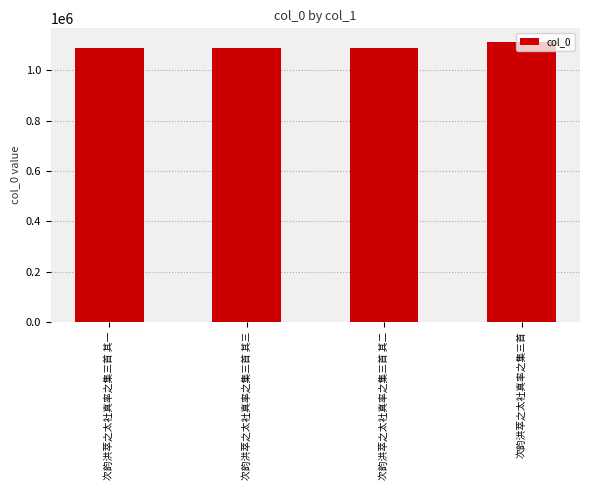

True or false: the data shows 1089479 at 次韵洪萃之太社真率之集三首 其三.

True